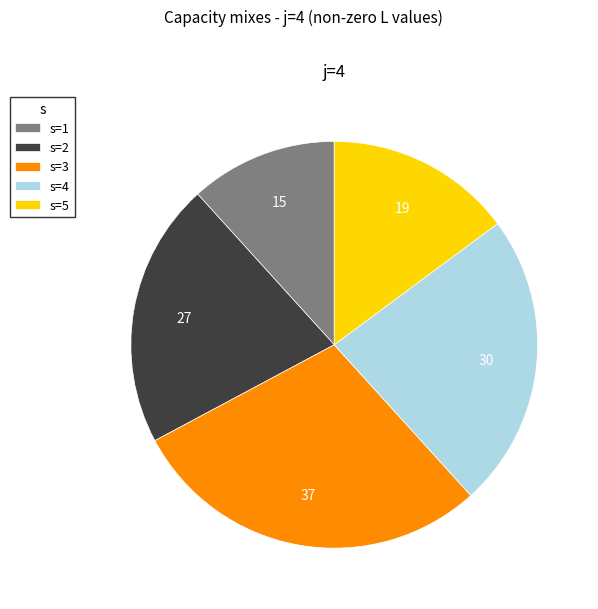

Do s=2 and s=1 together represent more than half of the pie?

No